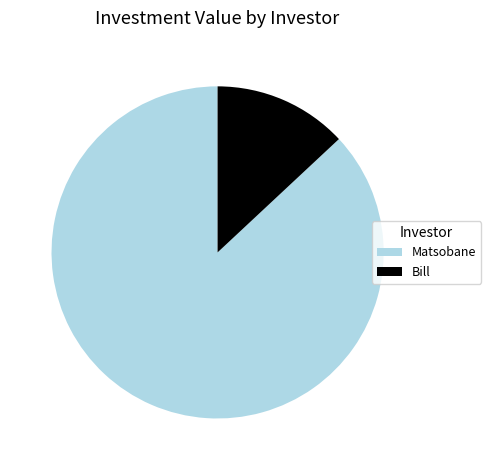

Rank the categories by value from highest to lowest.

Matsobane, Bill